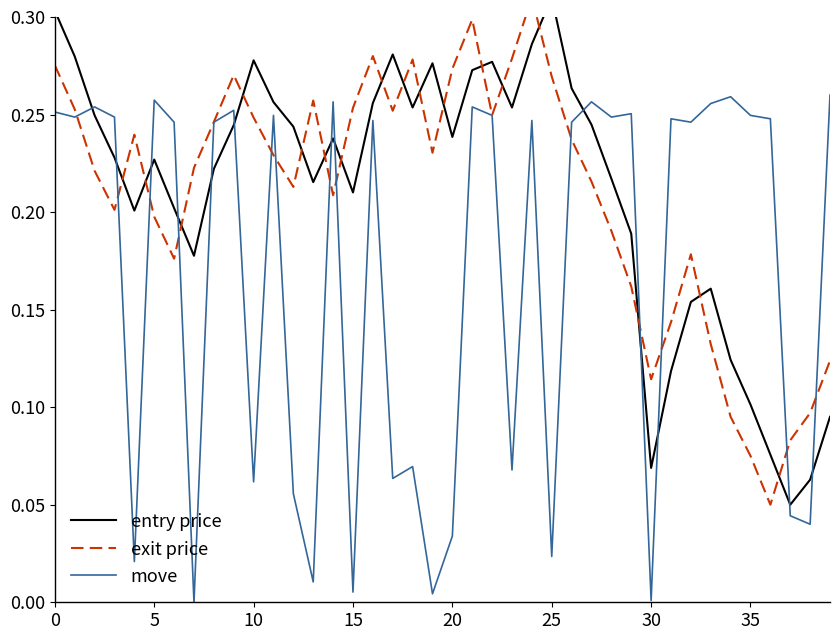

What is the label of the 16th point from the right?

24